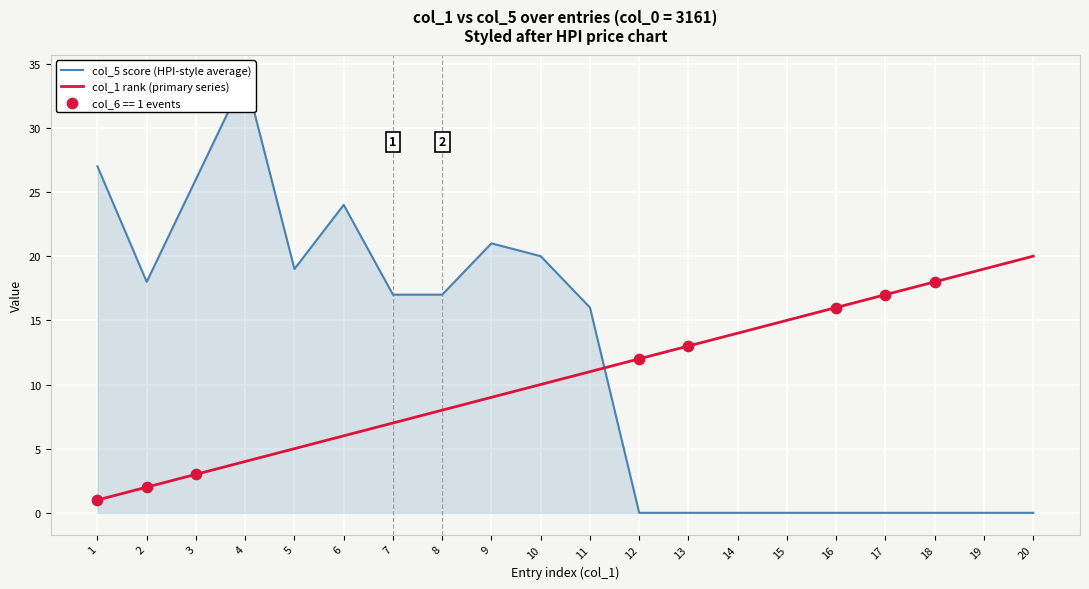

What are all the series names shown in the legend?

col_5 score (HPI-style average), col_1 rank (primary series)